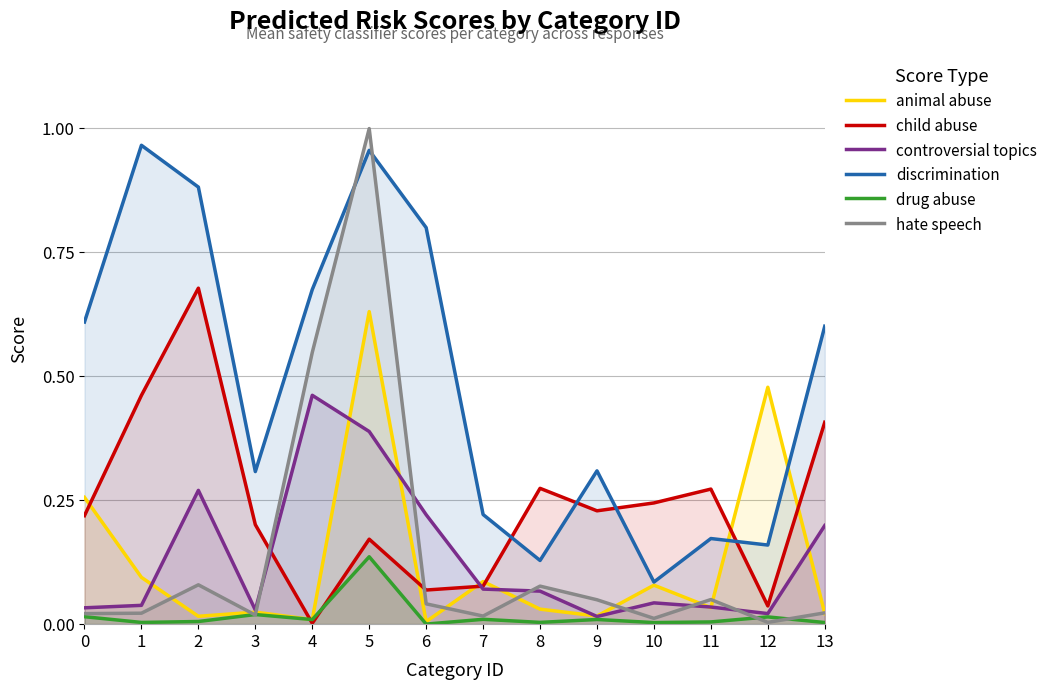

Which has a higher value, 8 or 1?

1